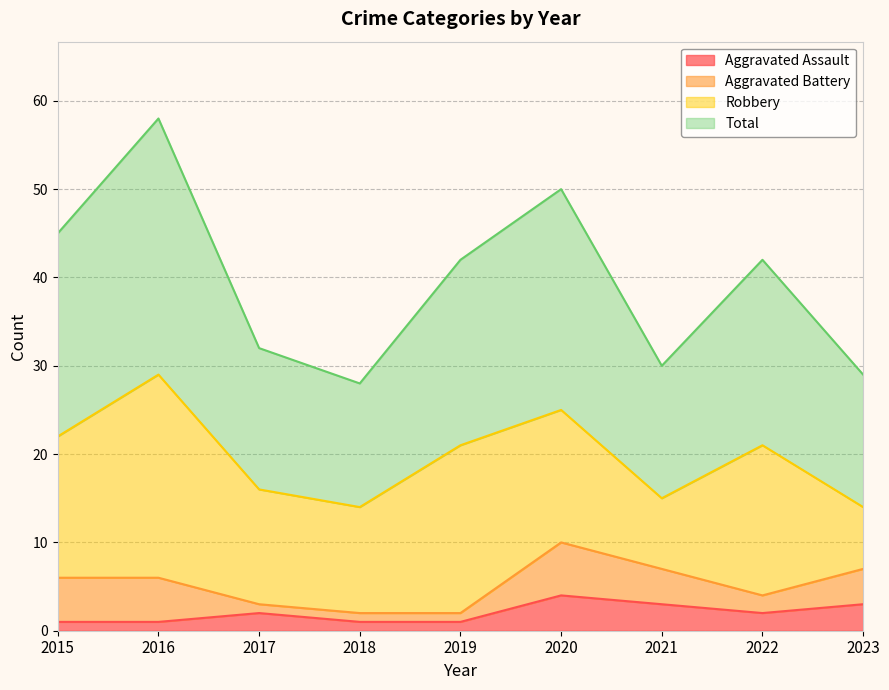

How many data points in Aggravated Assault are above 2?

3